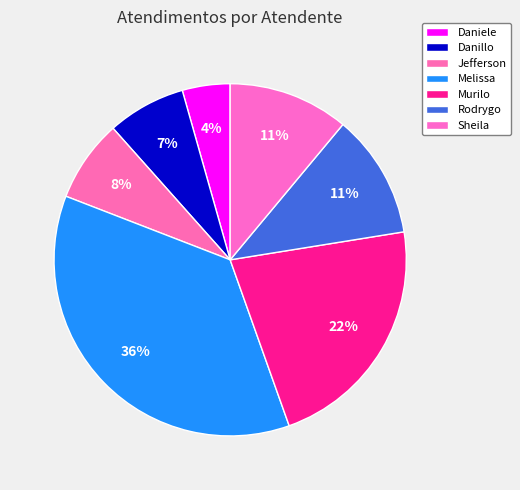

Rank the categories by value from highest to lowest.

Melissa Maria Caleffi Zechini, Murilo Henrique Silva, Rodrygo Moura Mujol, Sheila Catarina de Campos, Jefferson Dias dos Santos, Danillo Cavalheiro Afonso, Daniele Aparecida dos Santos